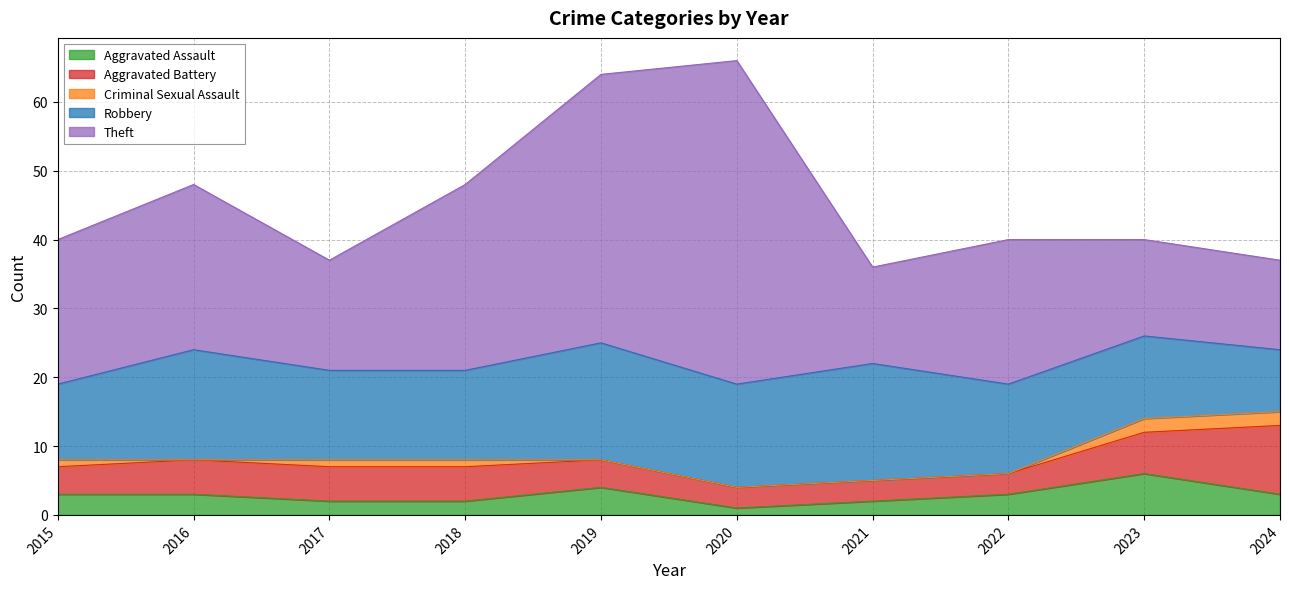

List the series in order of their peak value, lowest first.

Criminal Sexual Assault, Aggravated Assault, Aggravated Battery, Robbery, Theft